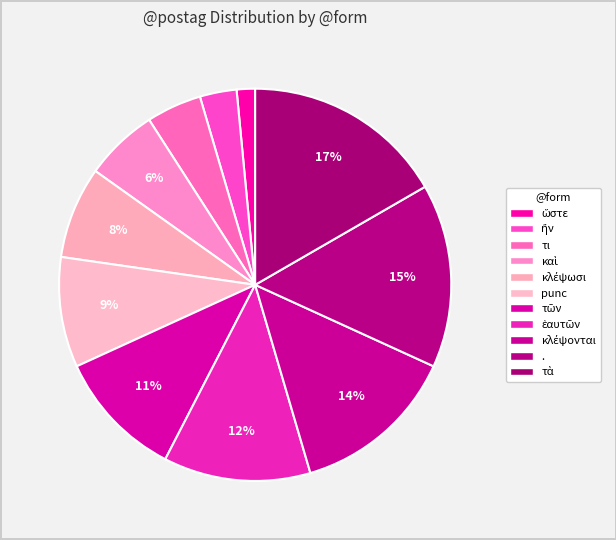

Combined, what portion of the pie is τῶν and .?

25.8%